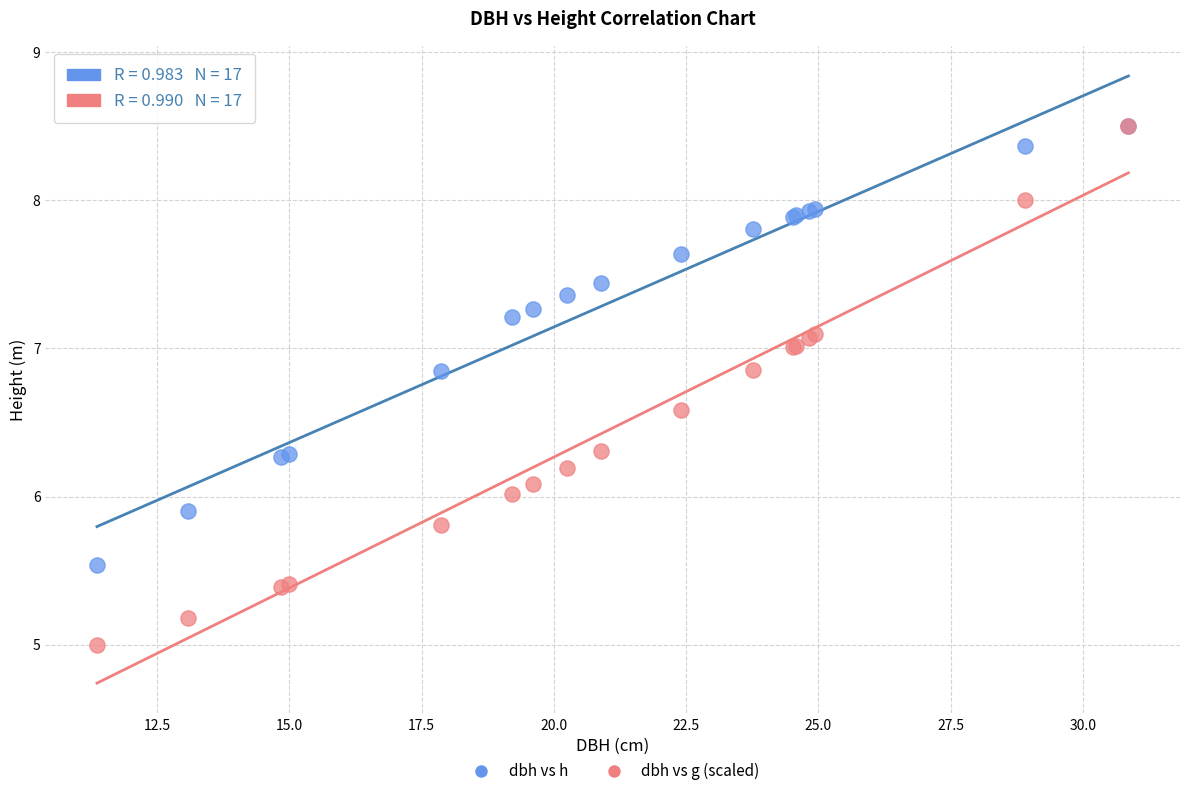

What are all the series names shown in the legend?

dbh vs h, dbh vs g (scaled)